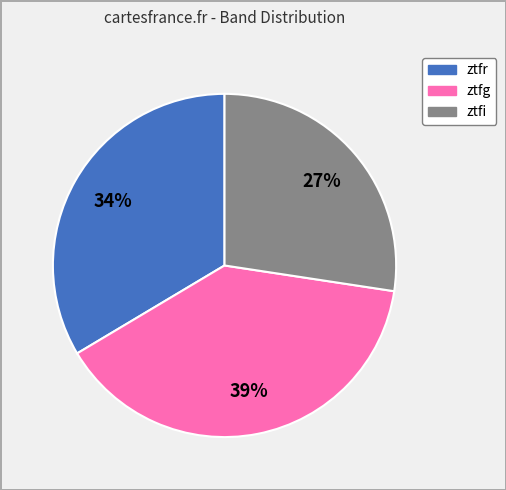

Count the number of slices in the pie.

3